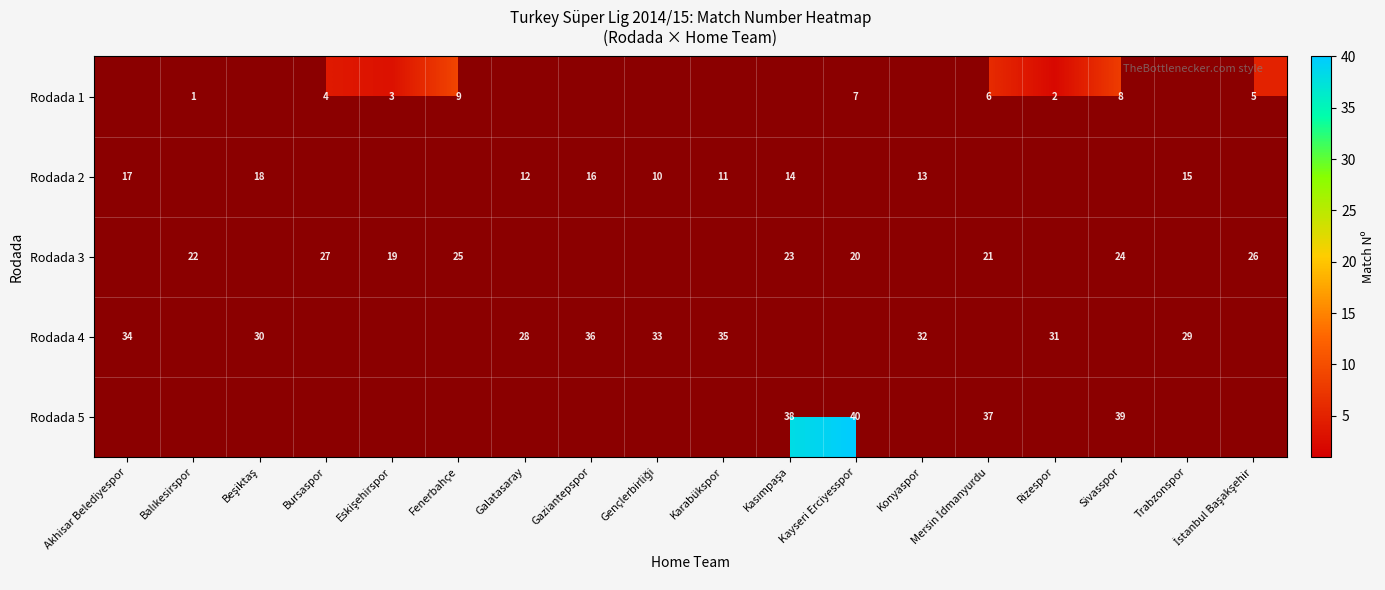

What is the total value across all series at Galatasaray?

40